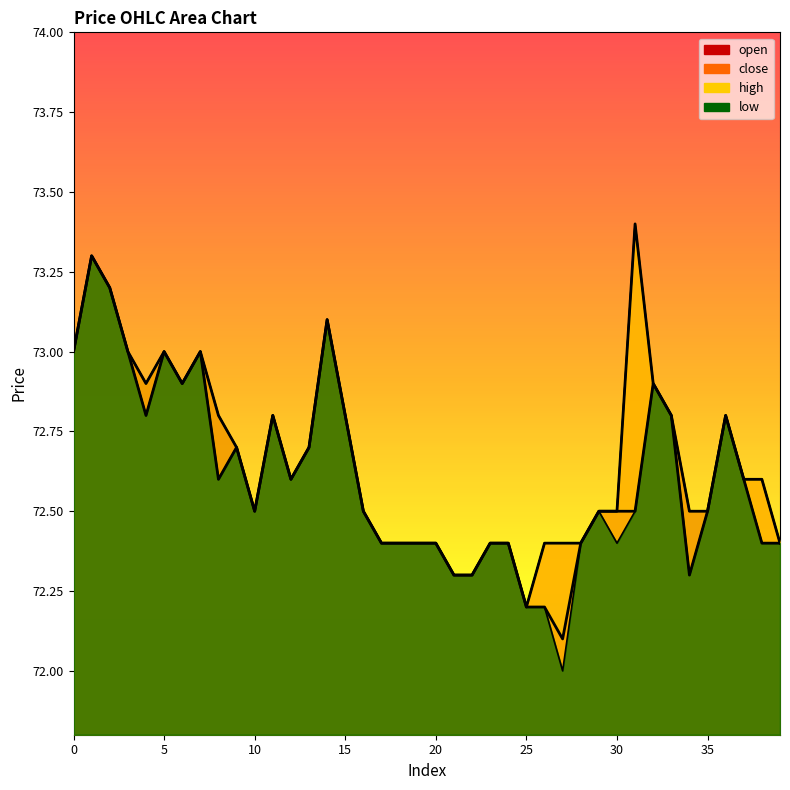

Reading left to right, transcribe all the data shown in this chart.

open: 0=73.0	1=73.3	2=73.2	3=73.0	4=72.9	5=73.0	6=72.9	7=73.0	8=72.8	9=72.7	10=72.5	11=72.8	12=72.6	13=72.7	14=73.1	15=72.8	16=72.5	17=72.4	18=72.4	19=72.4	20=72.4	21=72.3	22=72.3	23=72.4	24=72.4	25=72.2	26=72.2	27=72.1	28=72.4	29=72.5	30=72.5	31=72.5	32=72.9	33=72.8	34=72.5	35=72.5	36=72.8	37=72.6	38=72.4	39=72.4
close: 0=73.0	1=73.3	2=73.2	3=73.0	4=72.8	5=73.0	6=72.9	7=73.0	8=72.6	9=72.7	10=72.5	11=72.8	12=72.6	13=72.7	14=73.1	15=72.8	16=72.5	17=72.4	18=72.4	19=72.4	20=72.4	21=72.3	22=72.3	23=72.4	24=72.4	25=72.2	26=72.4	27=72.4	28=72.4	29=72.5	30=72.5	31=73.4	32=72.9	33=72.8	34=72.3	35=72.5	36=72.8	37=72.6	38=72.6	39=72.4
high: 0=73.0	1=73.3	2=73.2	3=73.0	4=72.9	5=73.0	6=72.9	7=73.0	8=72.8	9=72.7	10=72.5	11=72.8	12=72.6	13=72.7	14=73.1	15=72.8	16=72.5	17=72.4	18=72.4	19=72.4	20=72.4	21=72.3	22=72.3	23=72.4	24=72.4	25=72.2	26=72.4	27=72.4	28=72.4	29=72.5	30=72.5	31=73.4	32=72.9	33=72.8	34=72.5	35=72.5	36=72.8	37=72.6	38=72.6	39=72.4
low: 0=73.0	1=73.3	2=73.2	3=73.0	4=72.8	5=73.0	6=72.9	7=73.0	8=72.6	9=72.7	10=72.5	11=72.8	12=72.6	13=72.7	14=73.1	15=72.8	16=72.5	17=72.4	18=72.4	19=72.4	20=72.4	21=72.3	22=72.3	23=72.4	24=72.4	25=72.2	26=72.2	27=72.0	28=72.4	29=72.5	30=72.4	31=72.5	32=72.9	33=72.8	34=72.3	35=72.5	36=72.8	37=72.6	38=72.4	39=72.4